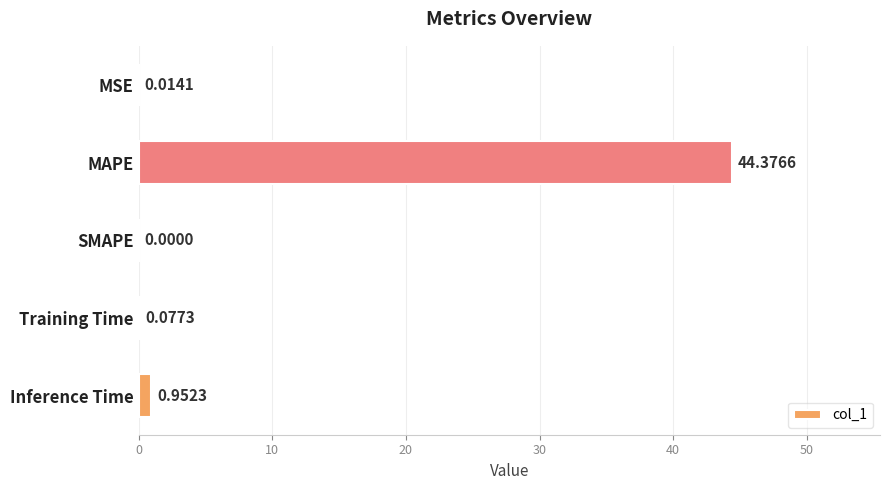

What is the greatest value displayed?

44.4